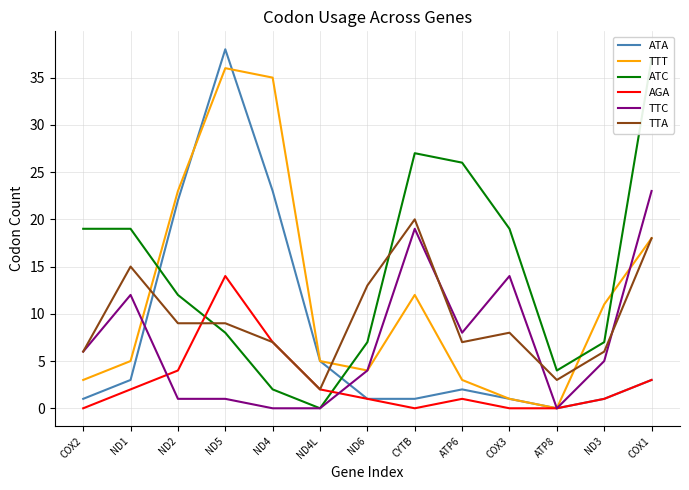

Where do ATA and TTT first cross each other?

ND2 and ND5